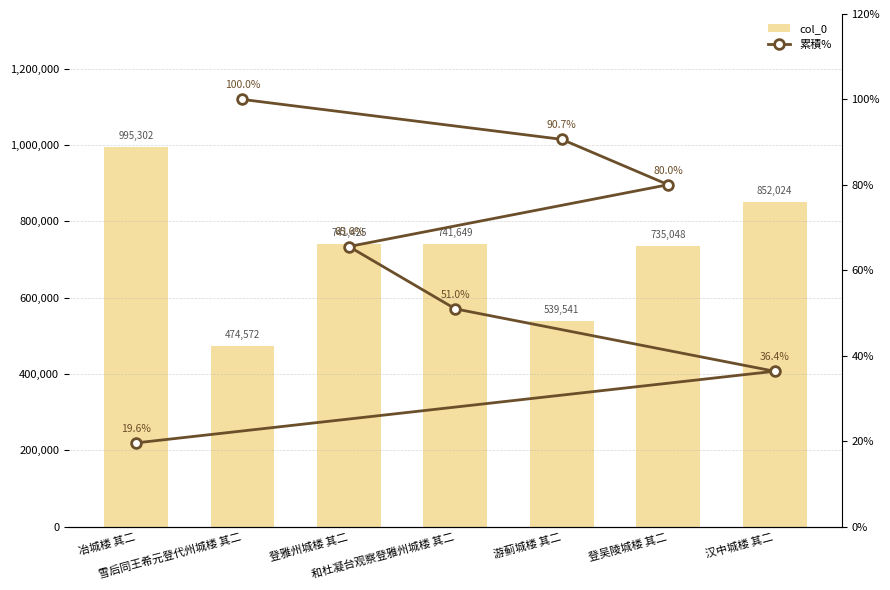

Rank the series by their maximum value, from highest to lowest.

col_0, 累積%